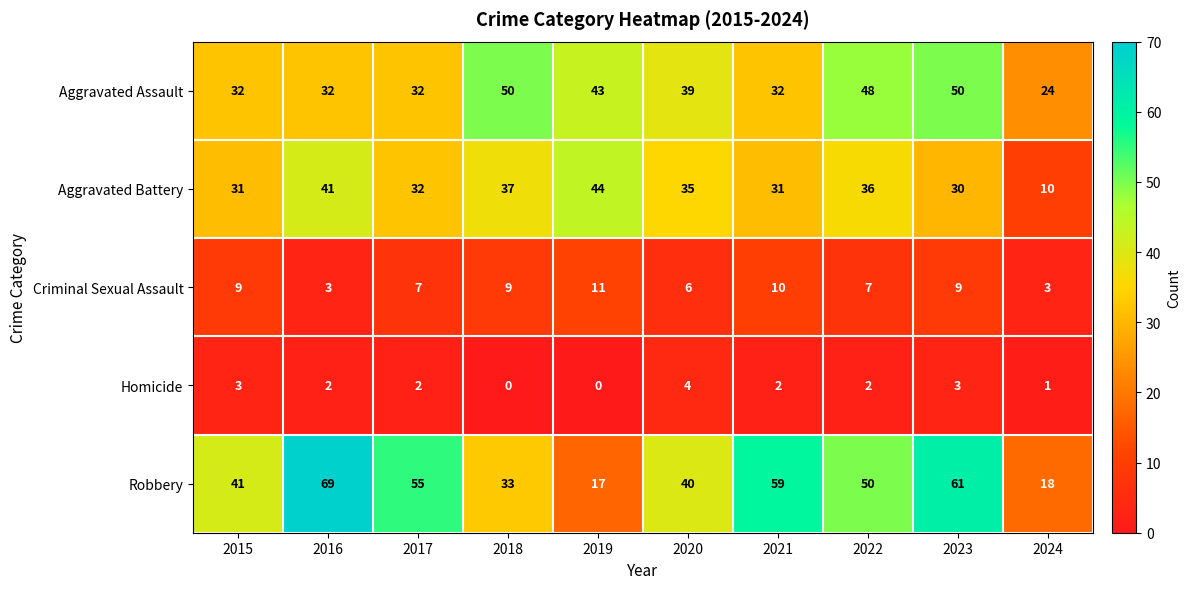

Which label corresponds to the largest value in the chart?

2016